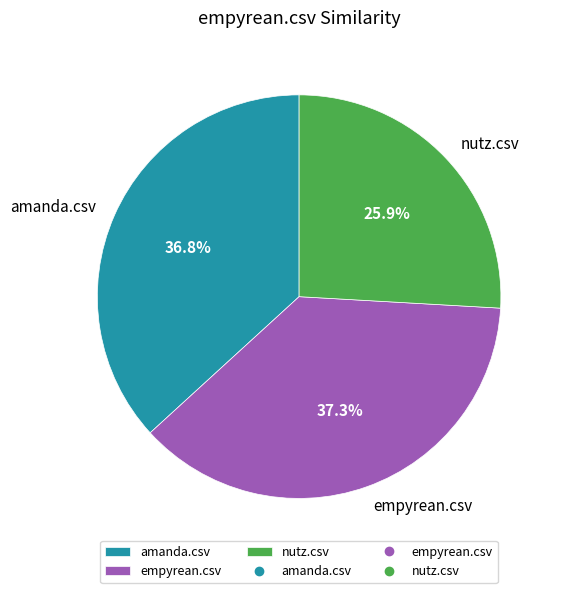

What percentage is NOT represented by nutz.csv?

74.1%